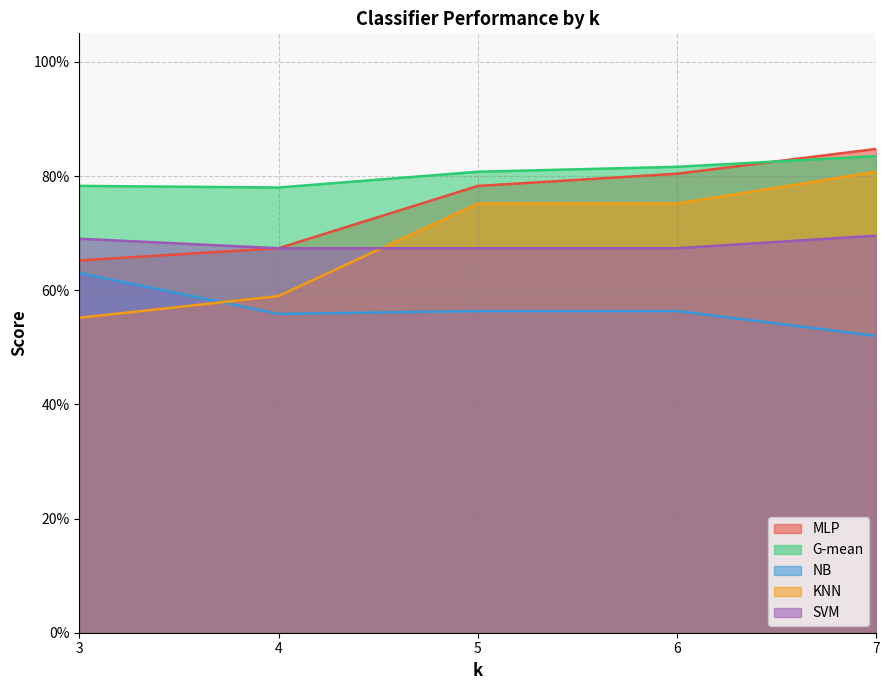

Read the NB value at 6.

0.6